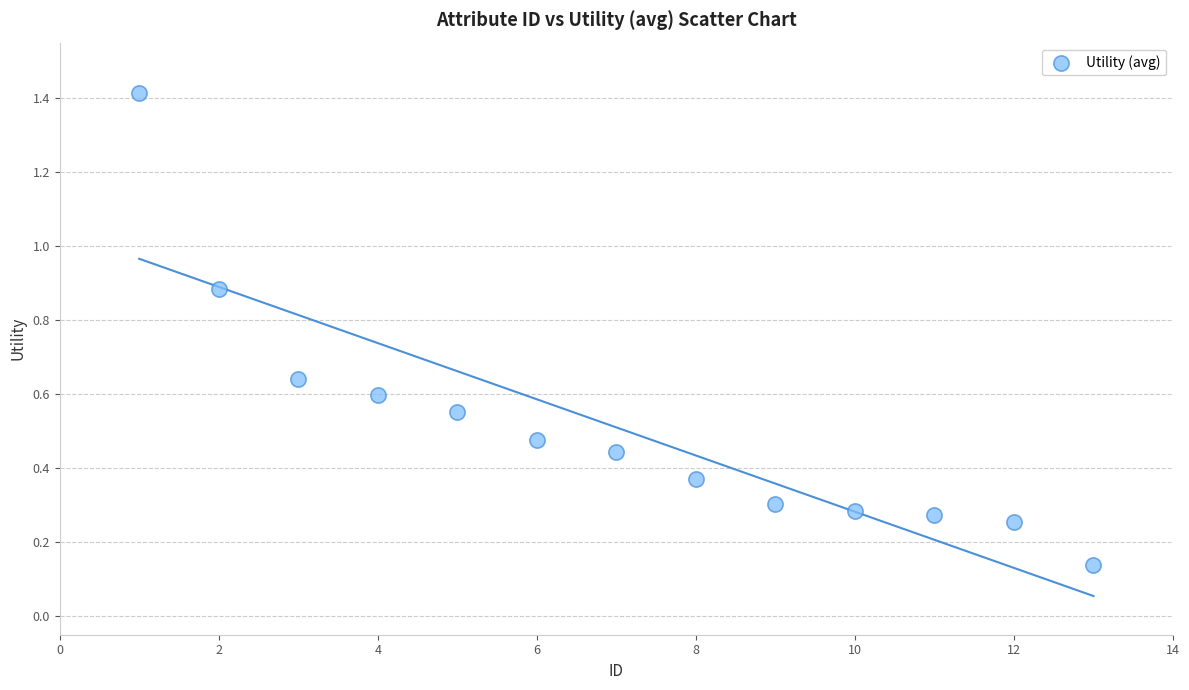

What is the range of Y values (max minus min)?

1.3